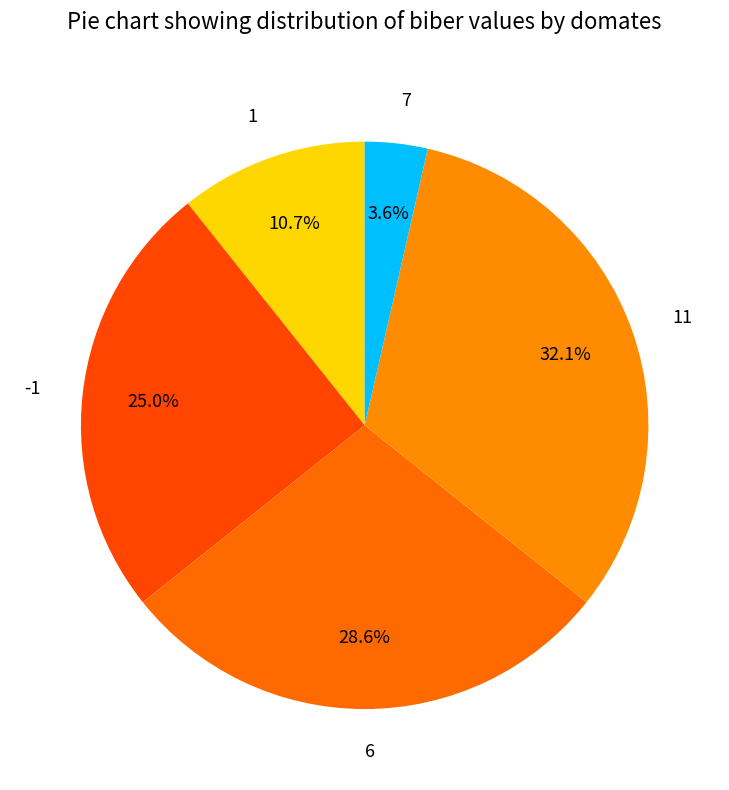

Count the number of slices in the pie.

5